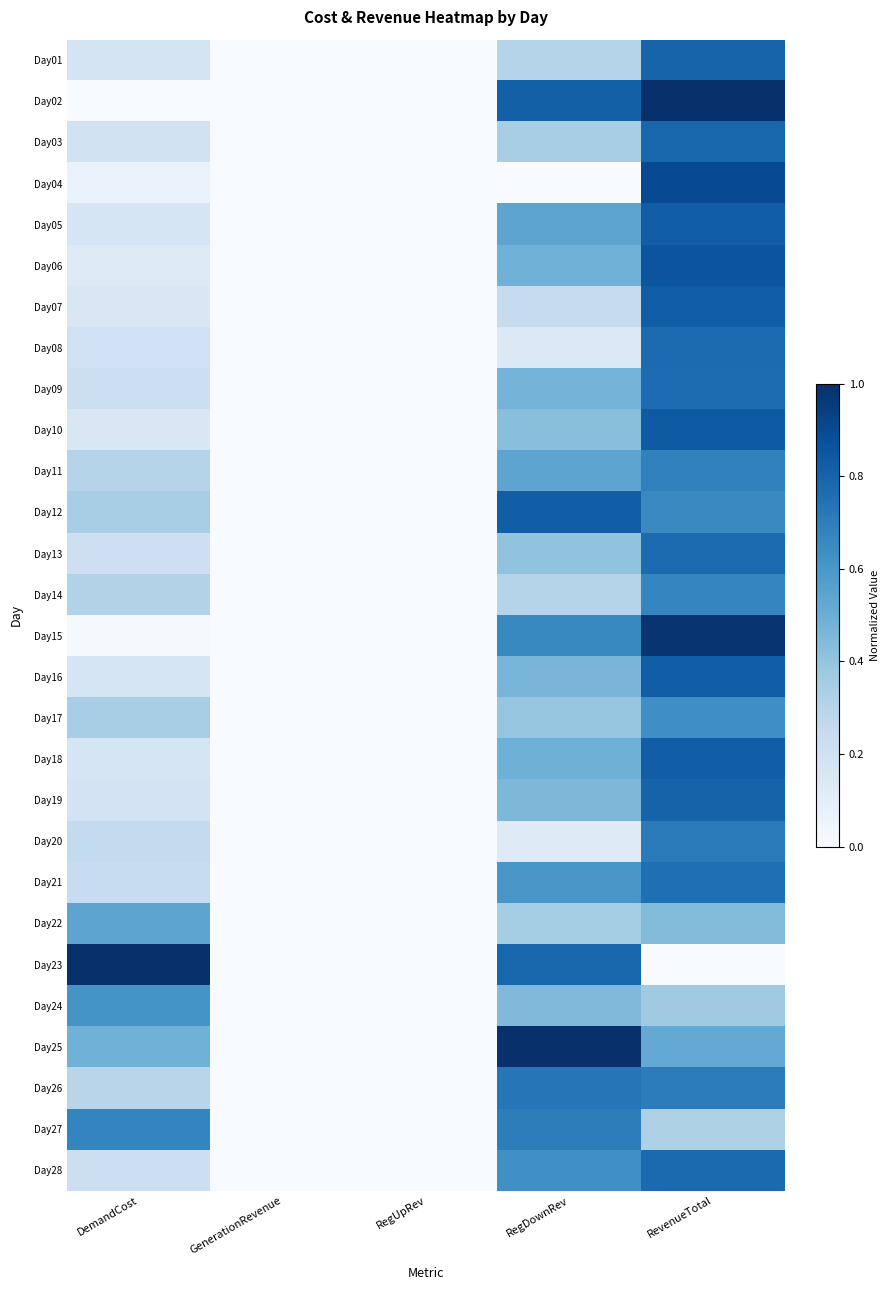

Which category has the lowest value across all series?

GenerationRevenue